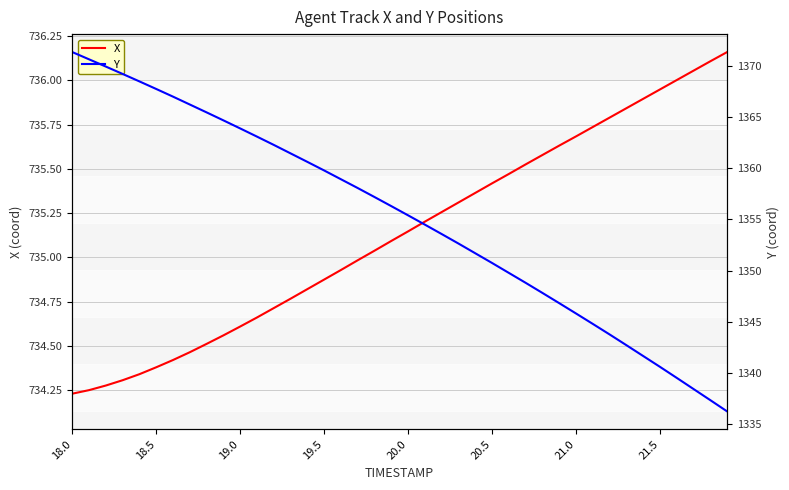

How many categories are shown in the chart?

40